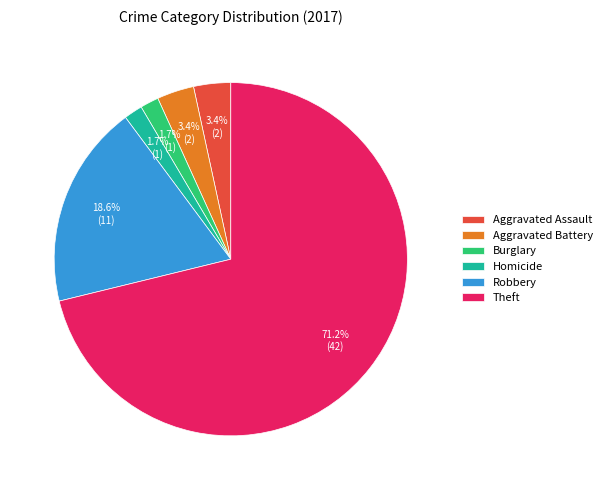

To the nearest percent, what percentage of the pie is Aggravated Battery?

3%